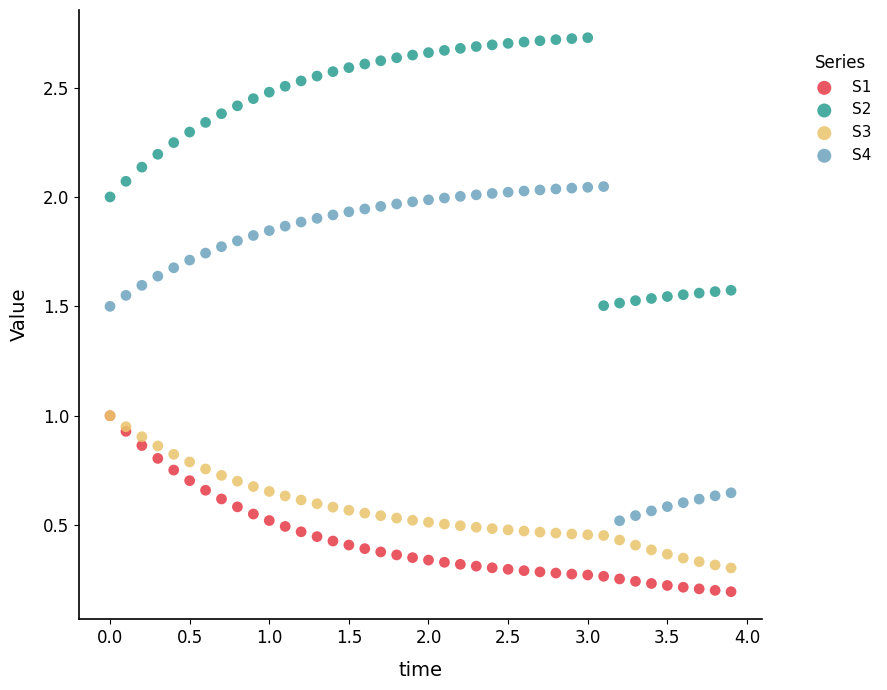

Which series contains the highest Y value?

S2